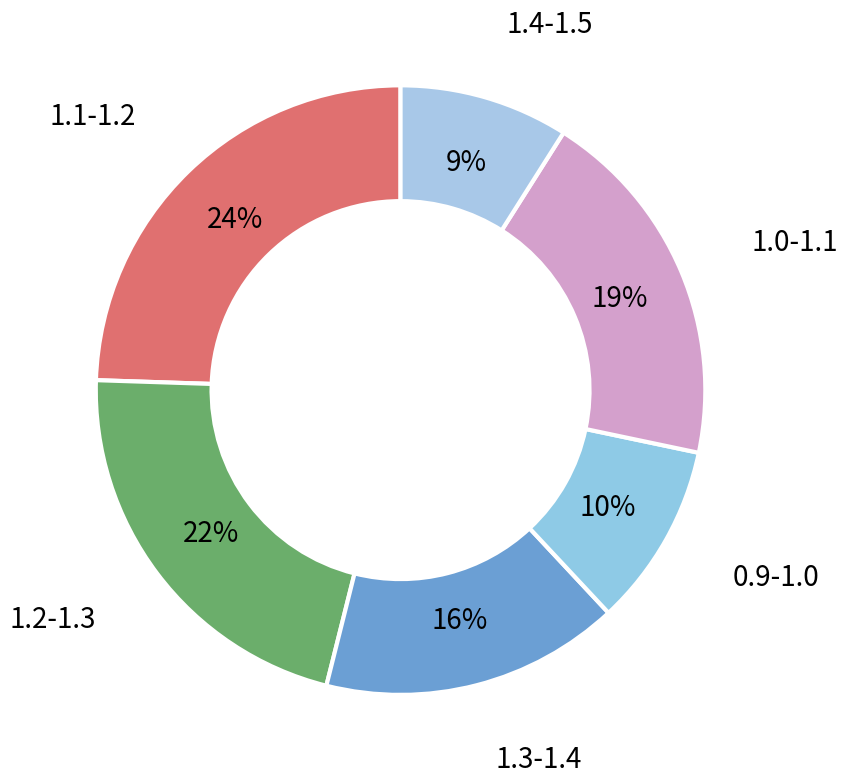

Is there any slice that represents more than half of the pie?

No